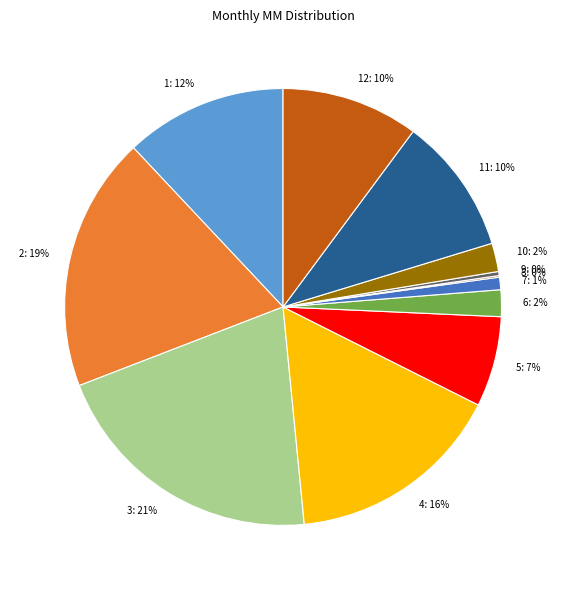

Does any single category account for the majority?

No